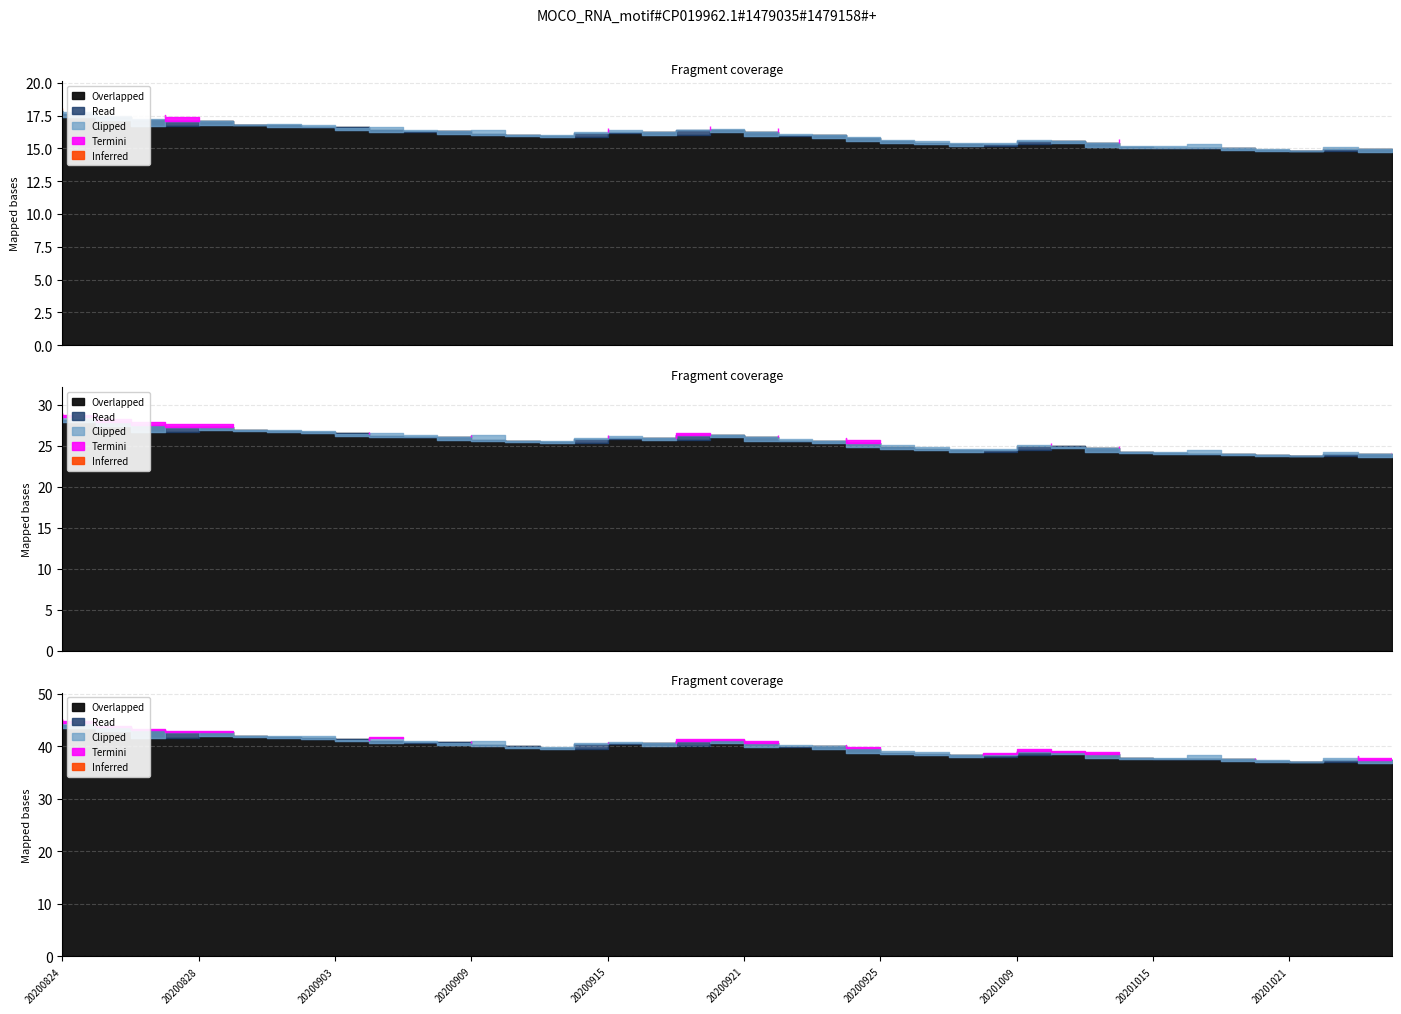

How many lines are shown in the chart?

3